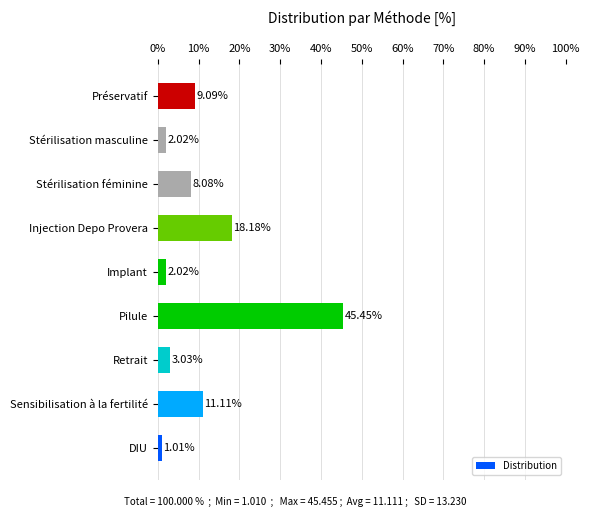

What is the average value?

11.1